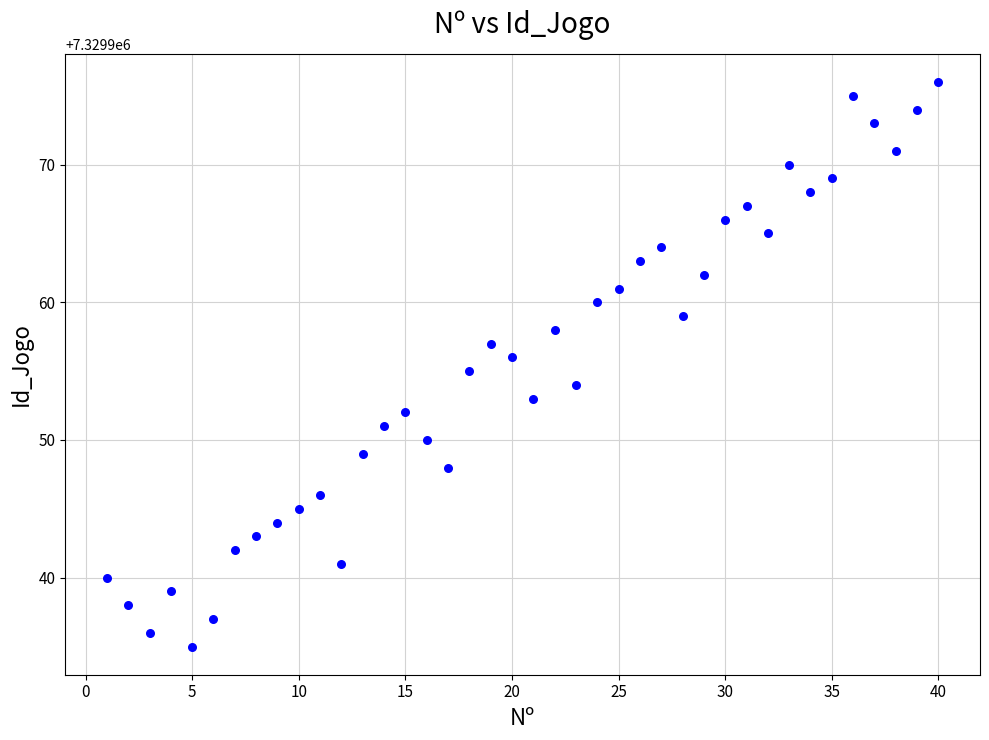

What is the range of Y values (max minus min)?

41